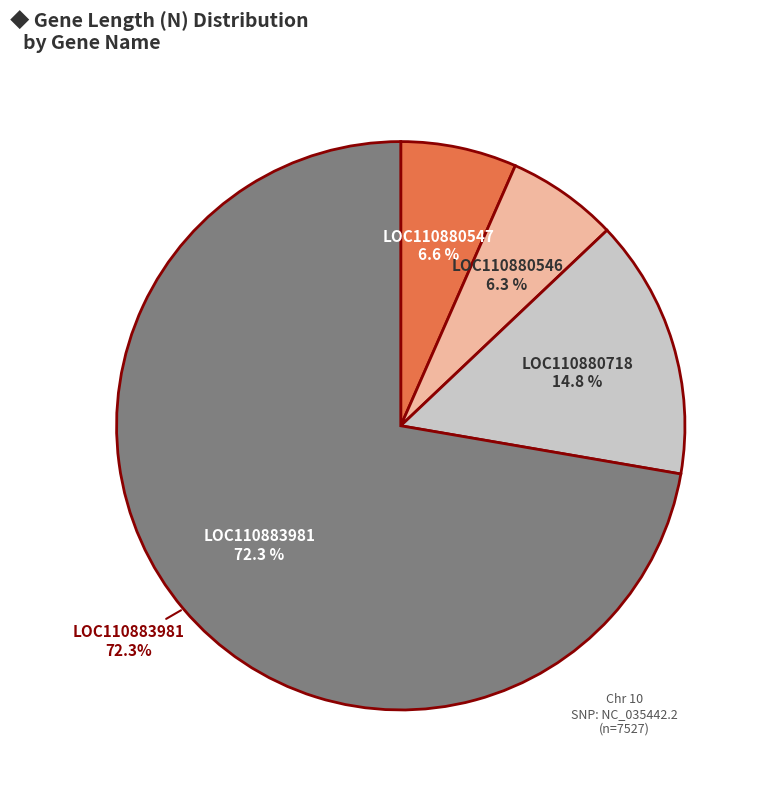

Which slice is the smallest?

LOC110880546